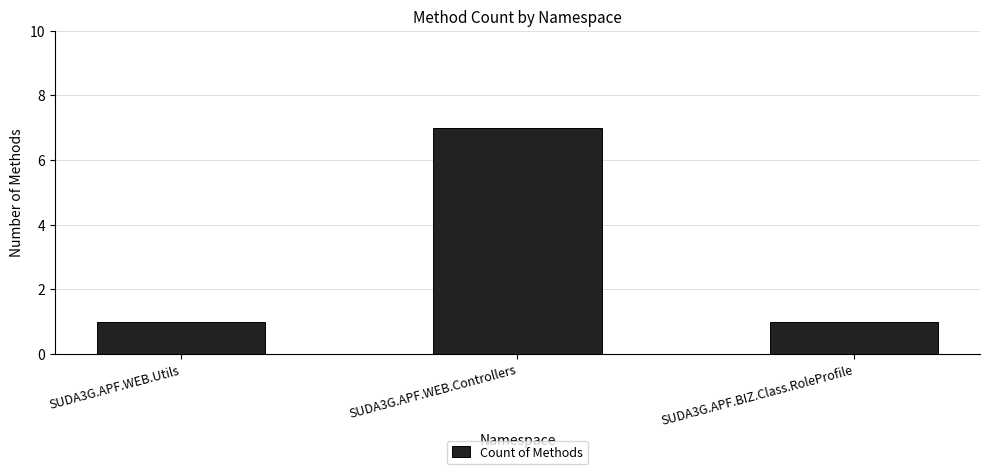

What is the maximum value shown in the chart?

7